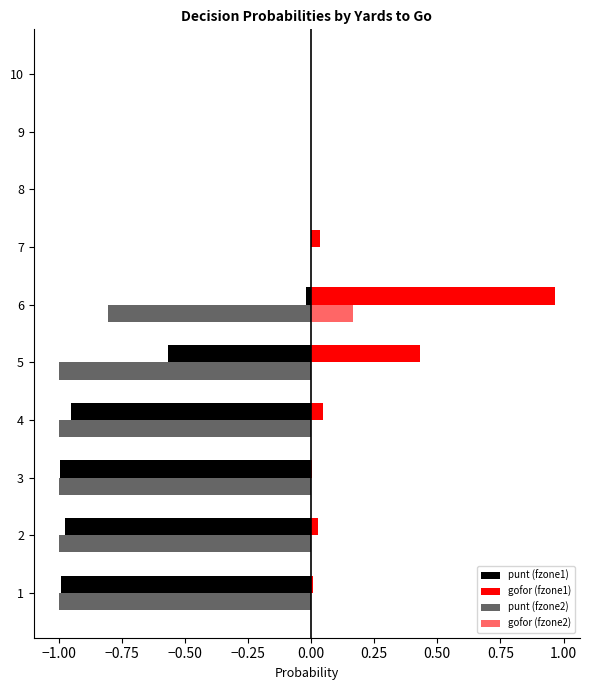

What are all the series names shown in the legend?

punt (fzone1), gofor (fzone1), punt (fzone2), gofor (fzone2)